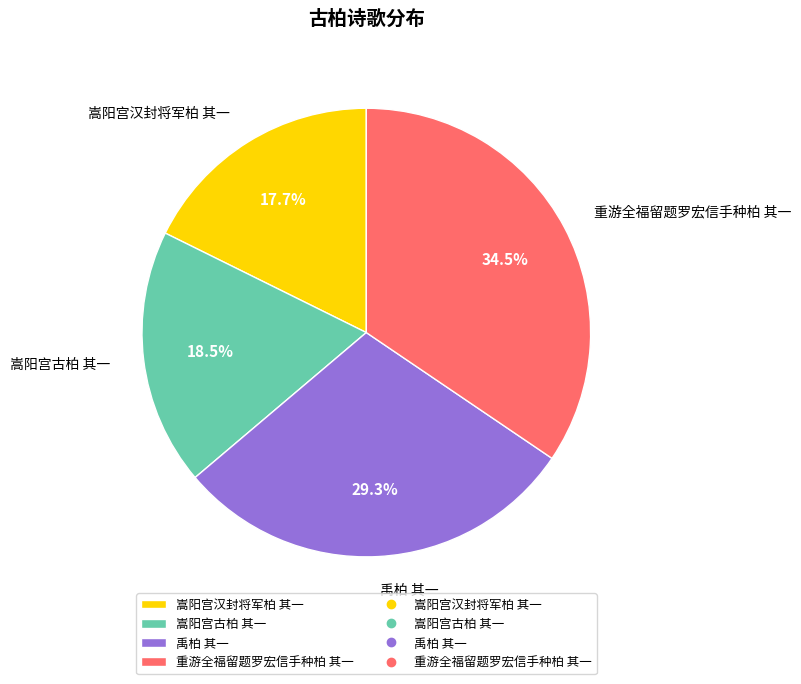

What portion of the pie excludes 嵩阳宫汉封将军柏 其一?

82.3%